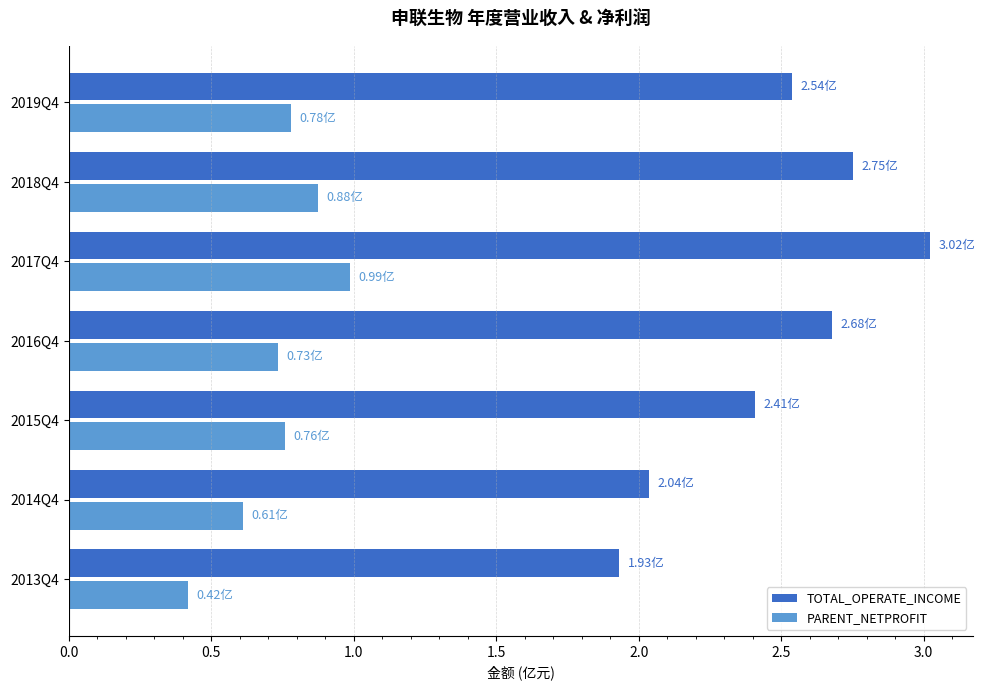

What is the difference between the TOTAL_OPERATE_INCOME values at 2019Q4 and 2013Q4?

0.6